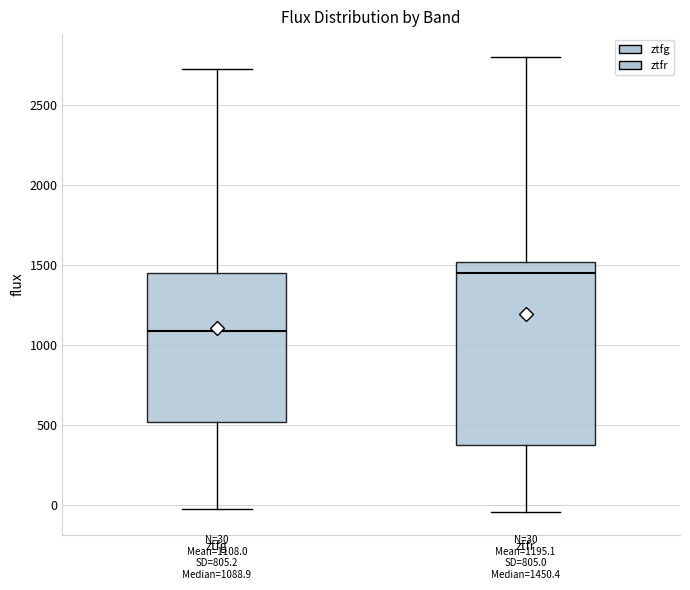

Which box has the lowest median line?

ztfg